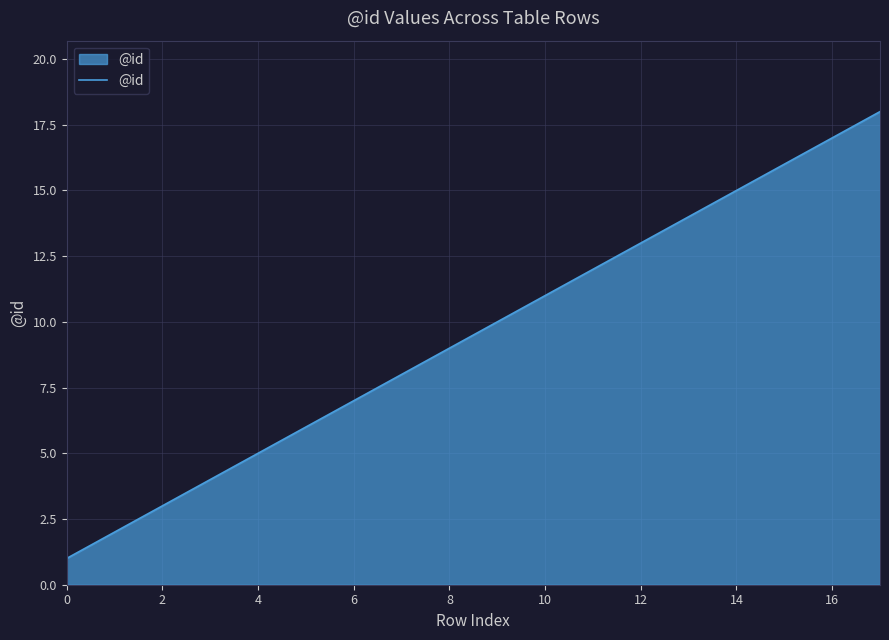

How many lines are shown in the chart?

1